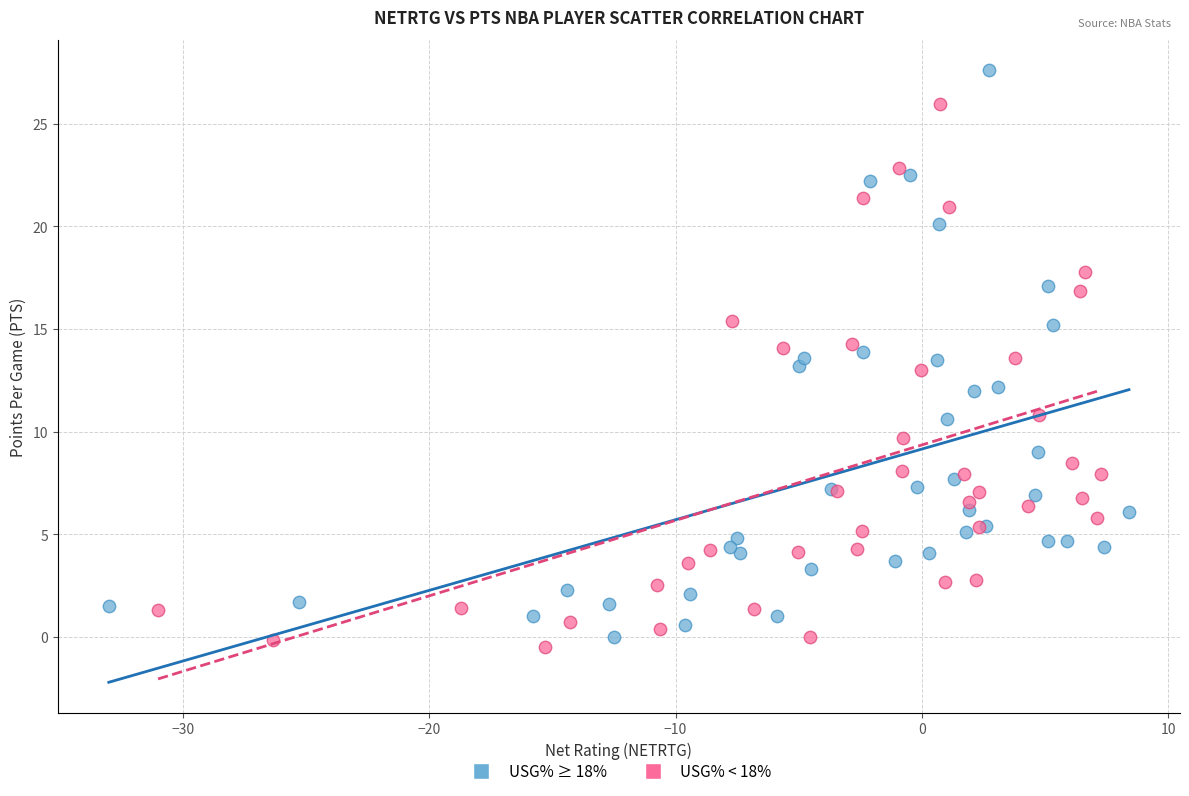

Which series reaches the minimum Y coordinate?

USG% < 18%